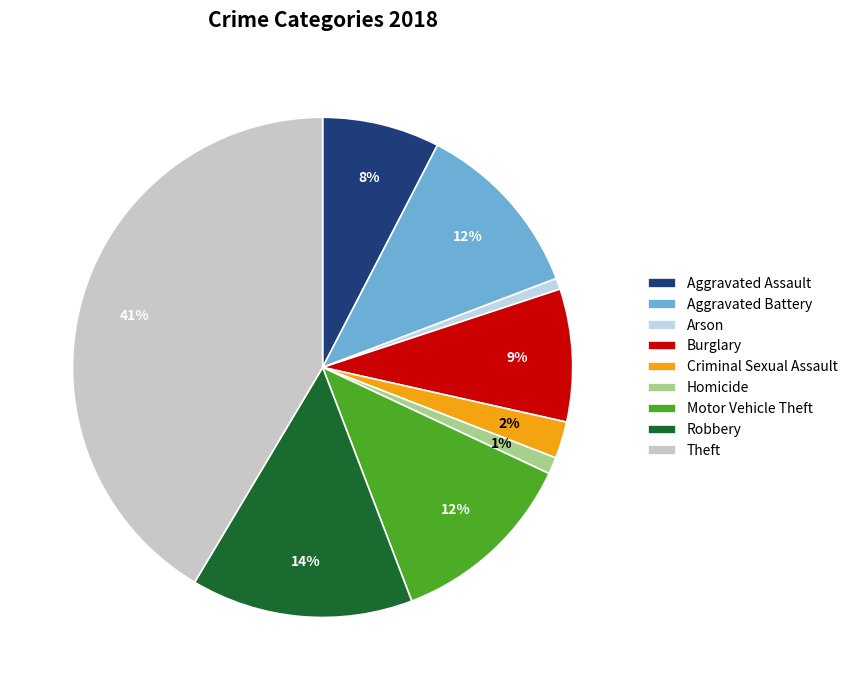

What is the ratio of the value at Homicide to the value at Motor Vehicle Theft?

0.1